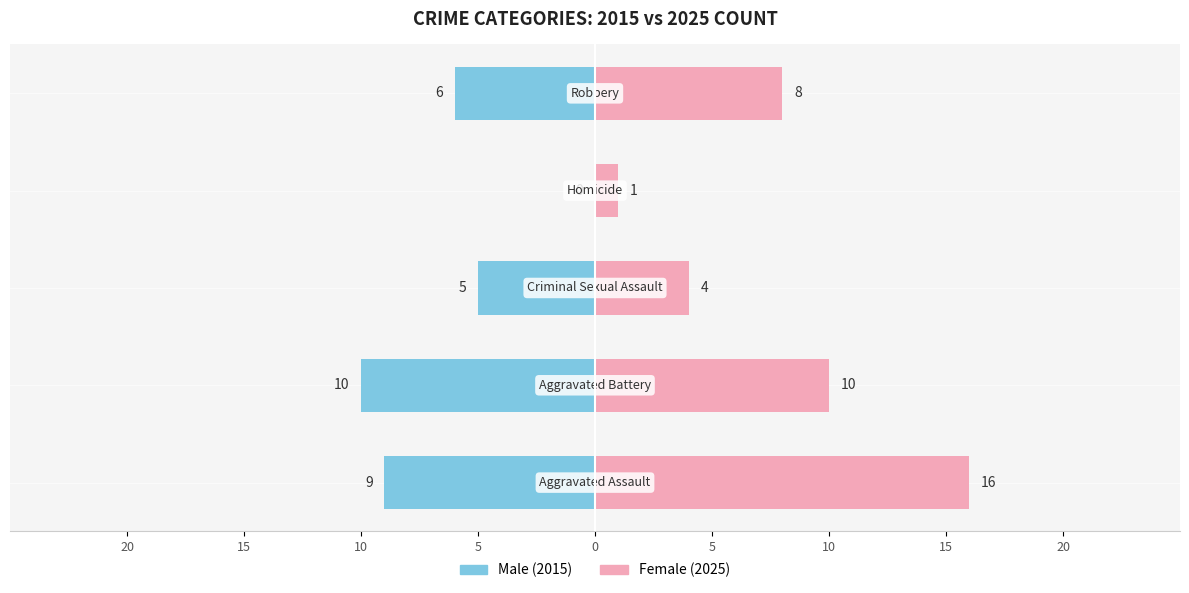

What is the difference between the Male values at 0 and 5?

6